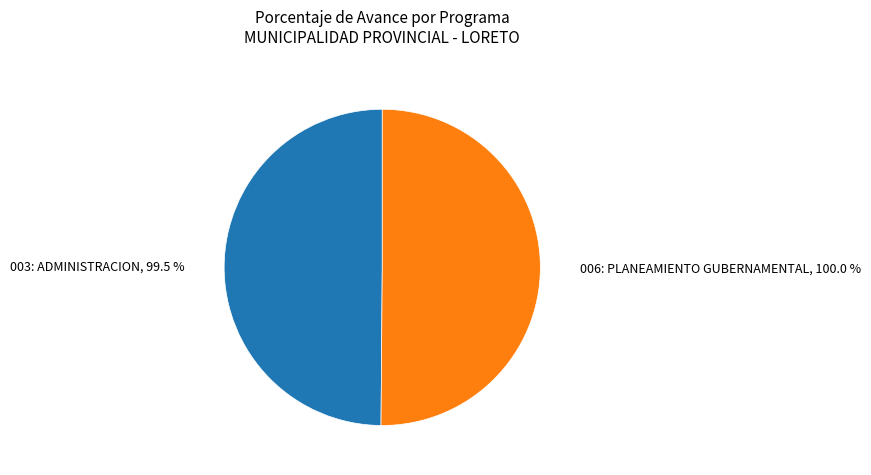

To the nearest percent, what is the combined percentage of 006: PLANEAMIENTO GUBERNAMENTAL and 003: ADMINISTRACION?

100%